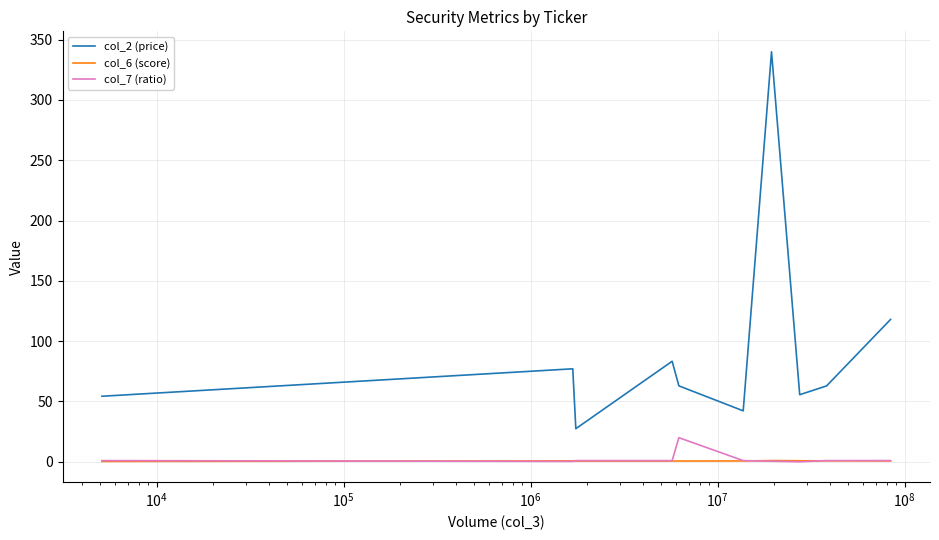

What is the greatest value displayed?

339.9